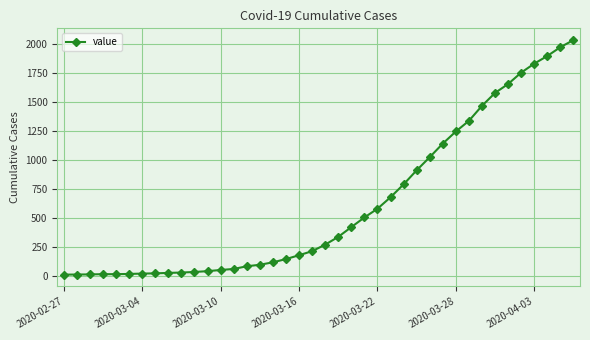

What is the sum of all values?

24657